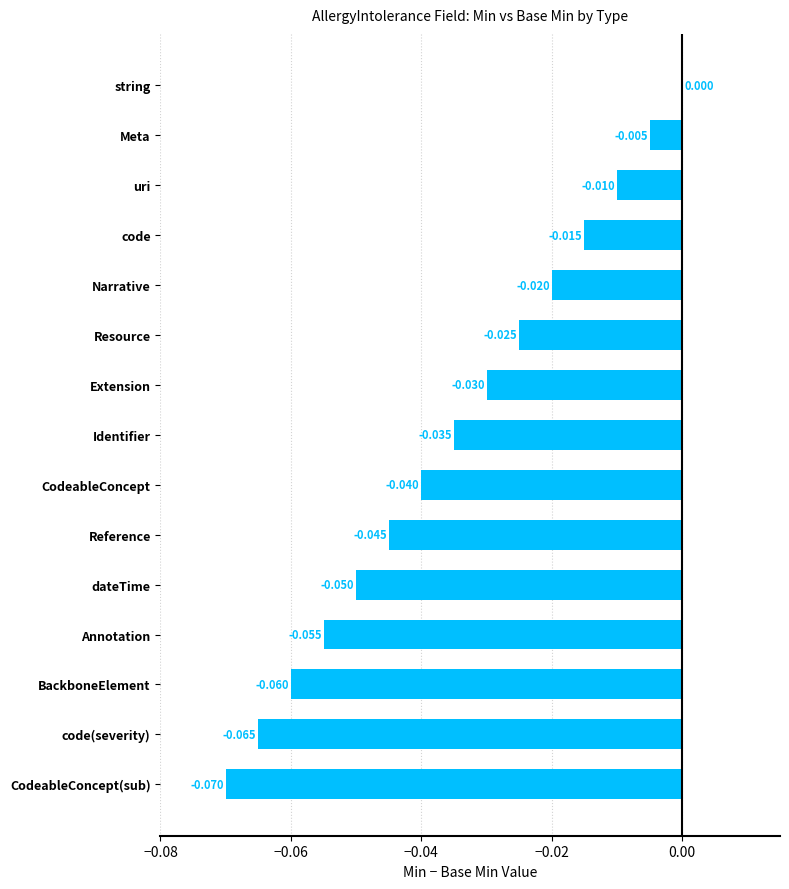

At which category does the chart reach its peak across all series?

string